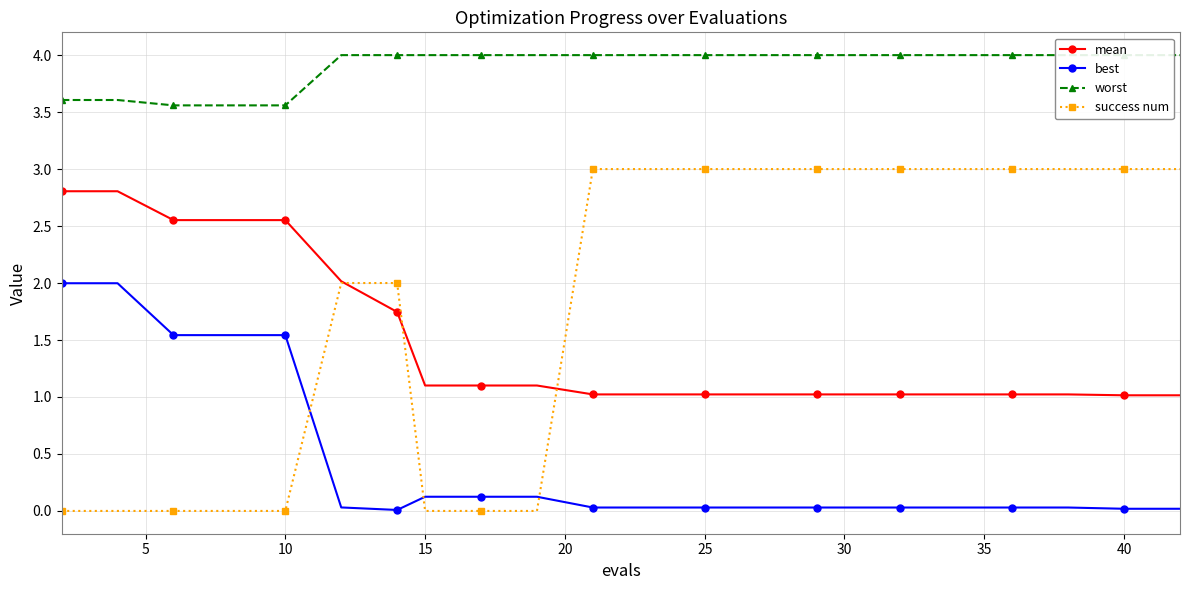

What are all the series names shown in the legend?

mean, best, worst, success num